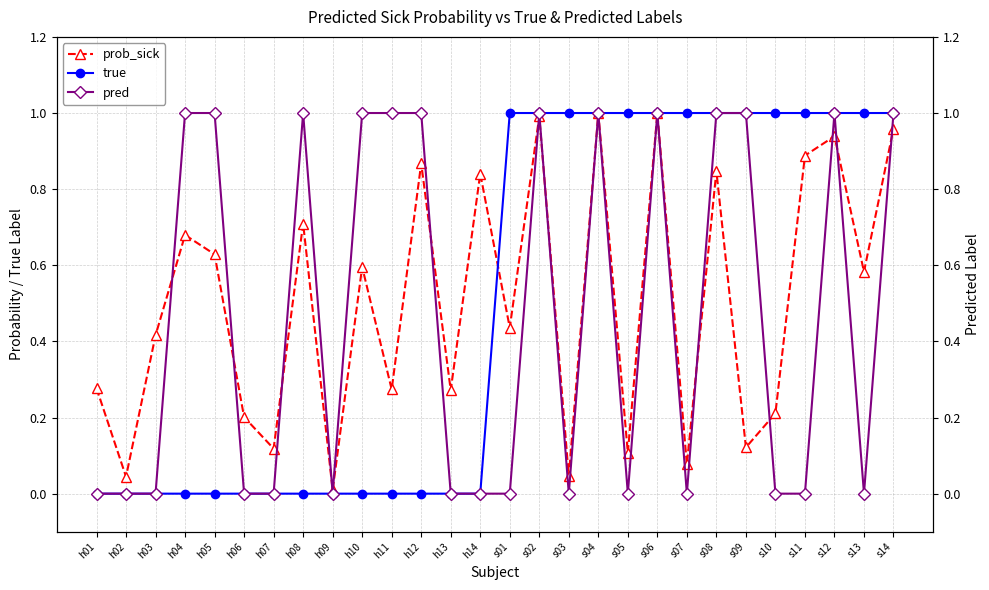

What is the sum of all pred values?

13.0